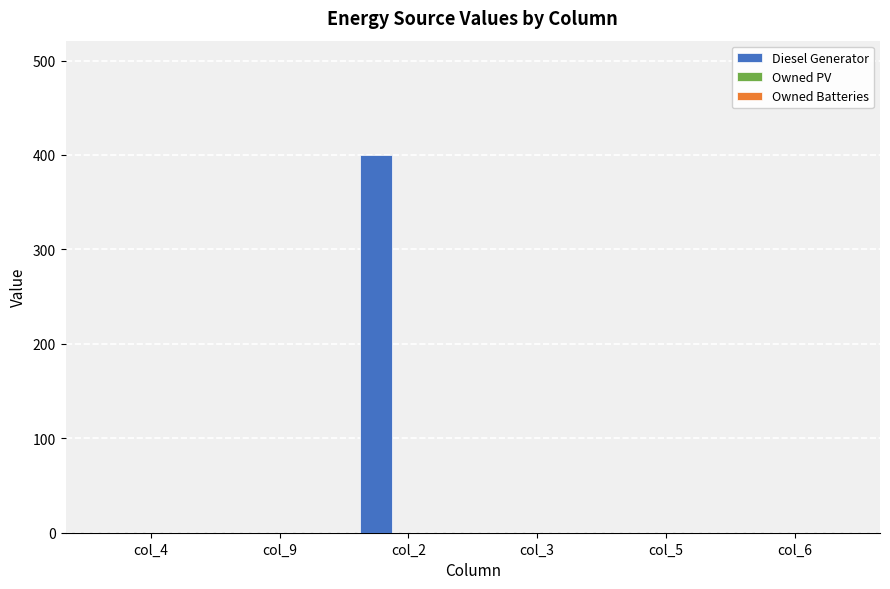

The value at col_3 is 0. True or false?

True